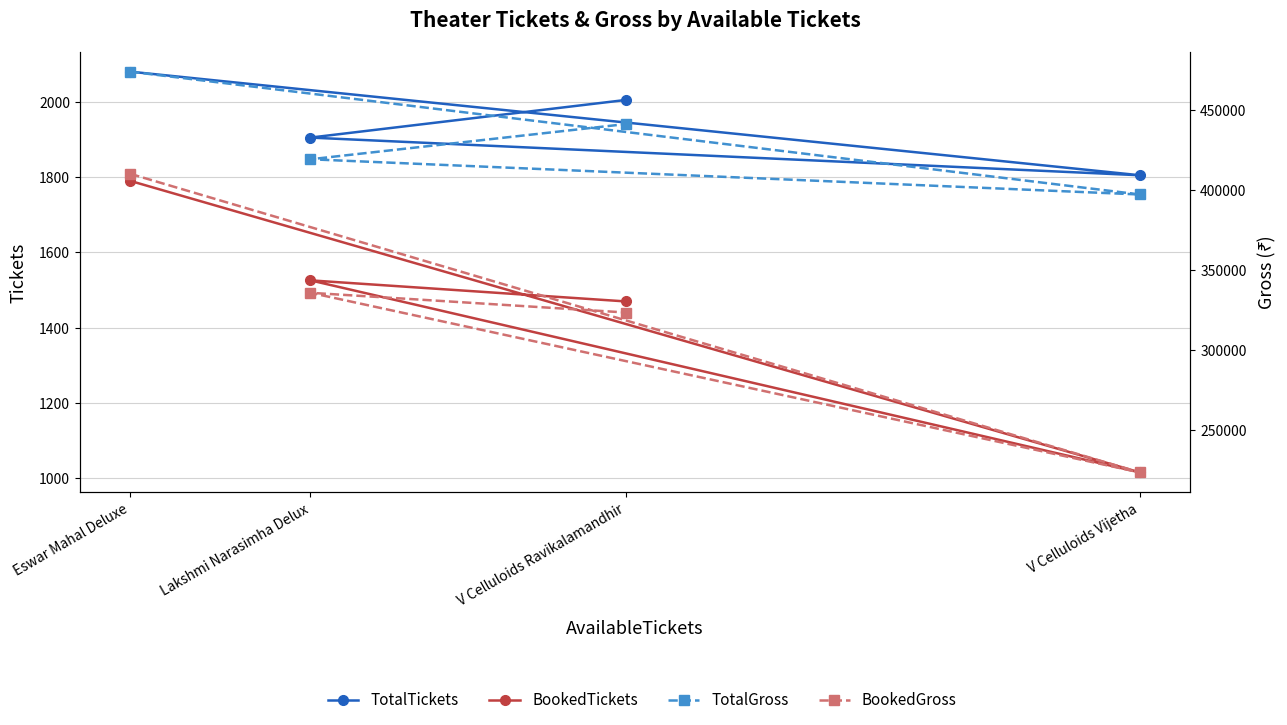

What is the maximum value for TotalTickets?

2080